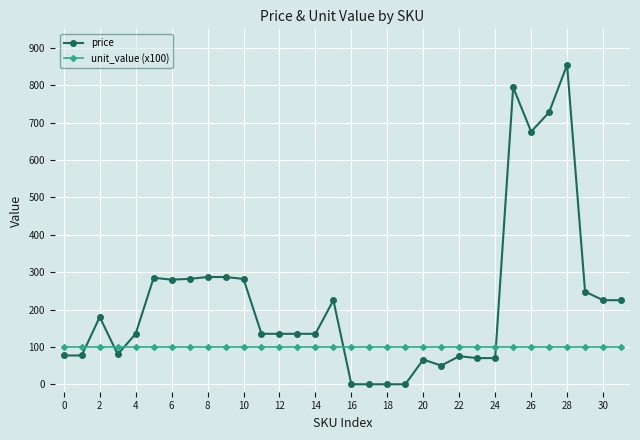

True or false: unit_value (x100) and price cross at least once.

True